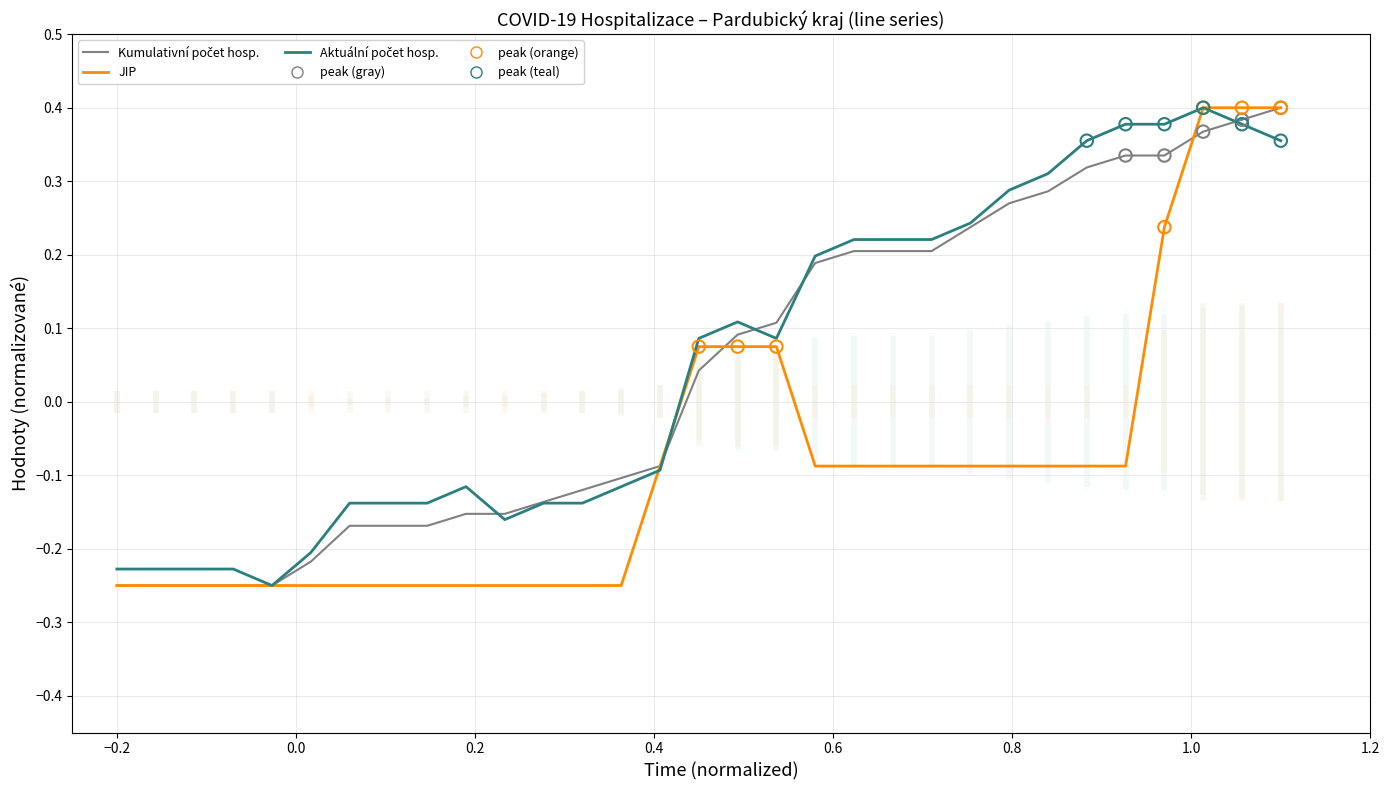

What is the total value across all series at −0.2?

-0.7